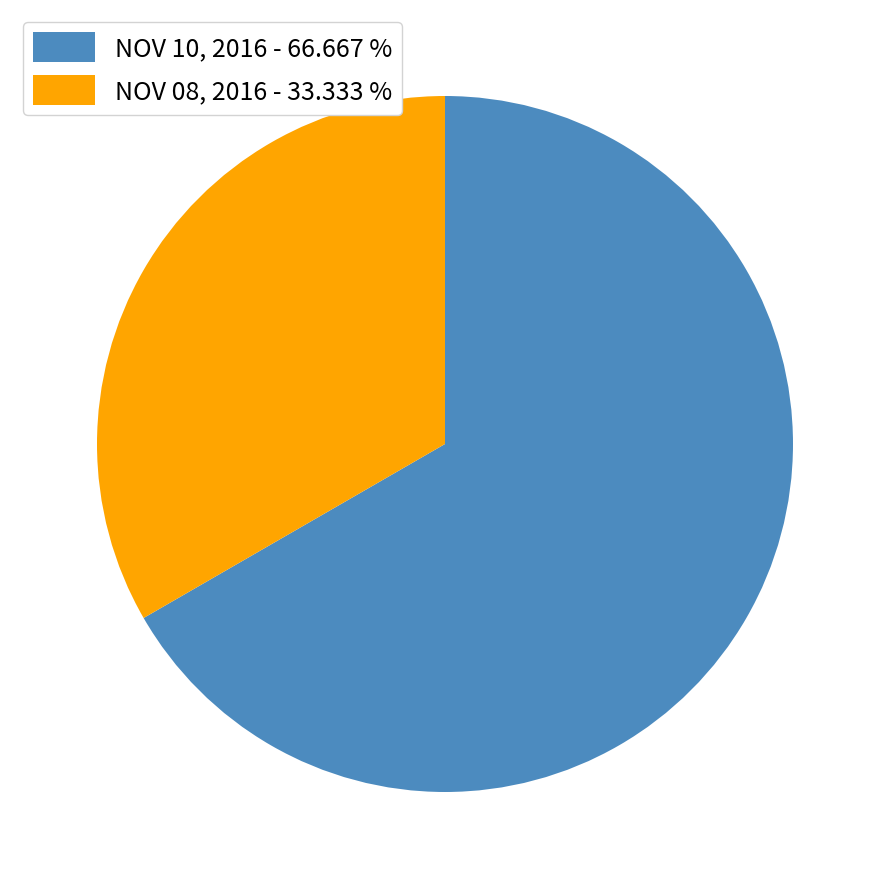

Rank the categories by value from highest to lowest.

NOV 10, 2016, NOV 08, 2016